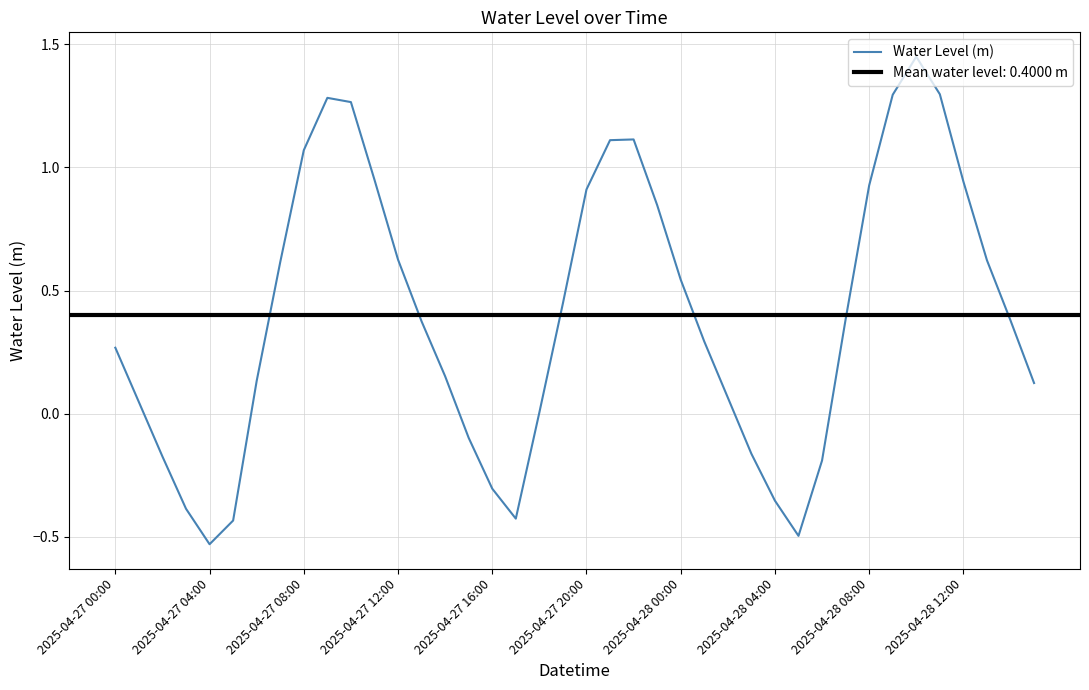

List the labels in order of value, largest first.

34, 35, 33, 2025-04-28 12:00, 10, 22, 21, 2025-04-28 08:00, 11, 36, 32, 20, 23, 12, 37, 2025-04-28 04:00, 24, 19, 31, 38, 13, 25, 2025-04-27 00:00, 14, 2025-04-28 00:00, 39, 26, 2025-04-27 04:00, 18, 15, 27, 2025-04-27 08:00, 30, 16, 28, 2025-04-27 12:00, 17, 2025-04-27 20:00, 29, 2025-04-27 16:00